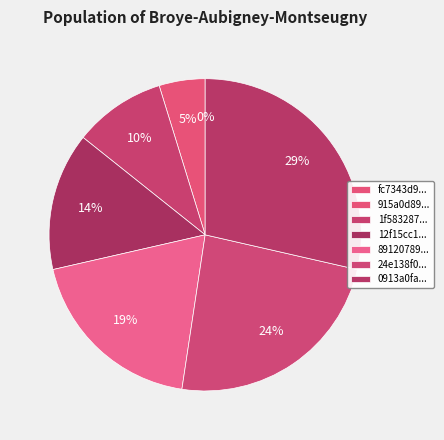

Does 915a0d897051ff98d7d6f98910f21532 represent more than half of the total?

No